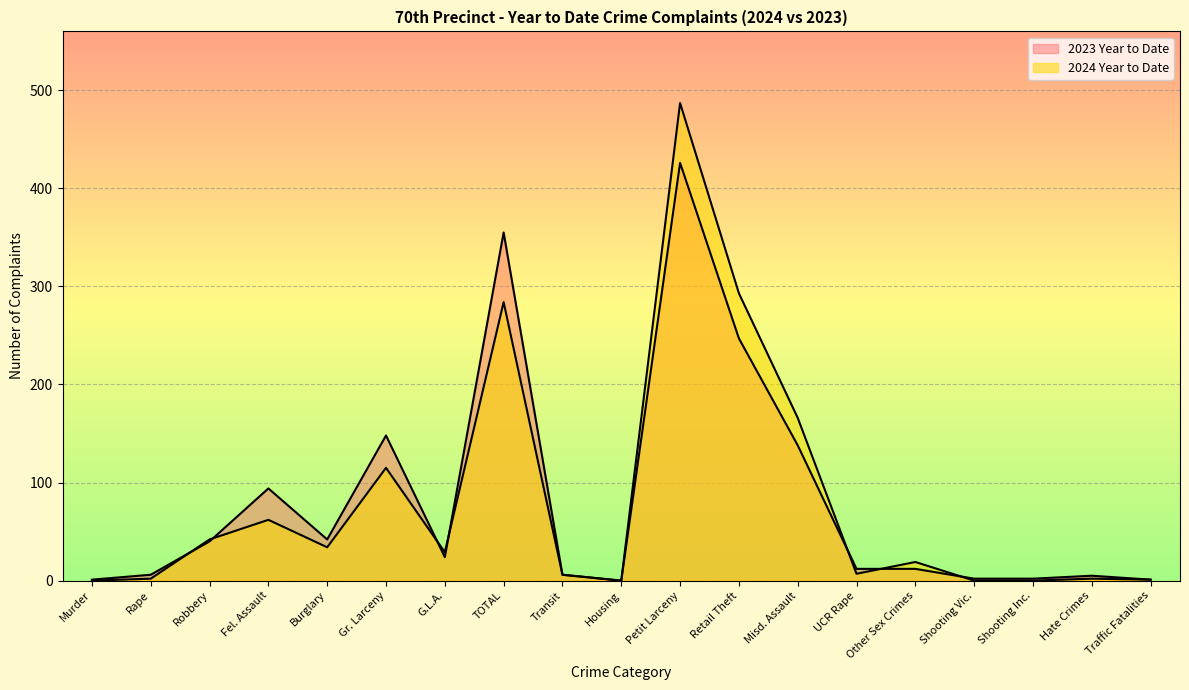

Is it true that 2023 Year to Date equals -184 at Housing?

False